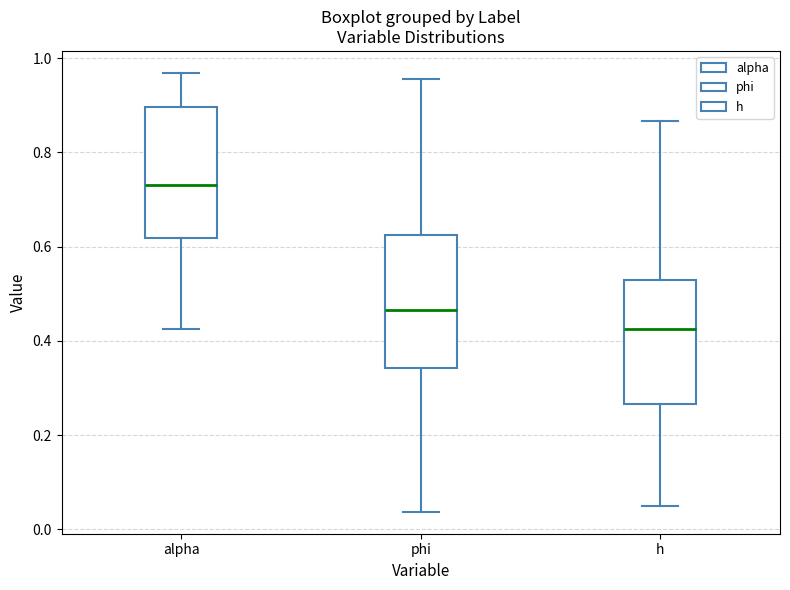

Reading left to right, read every box against the y-axis: the position of its median line, the range the box covers, and the ends of its whiskers. The values are not printed on the chart, so give them approximately, as read against the axis.

alpha: median 0.74, box 0.62 to 0.90, whiskers 0.42 to 0.96
phi: median 0.46, box 0.34 to 0.62, whiskers 0.04 to 0.96
h: median 0.42, box 0.26 to 0.54, whiskers 0.04 to 0.86